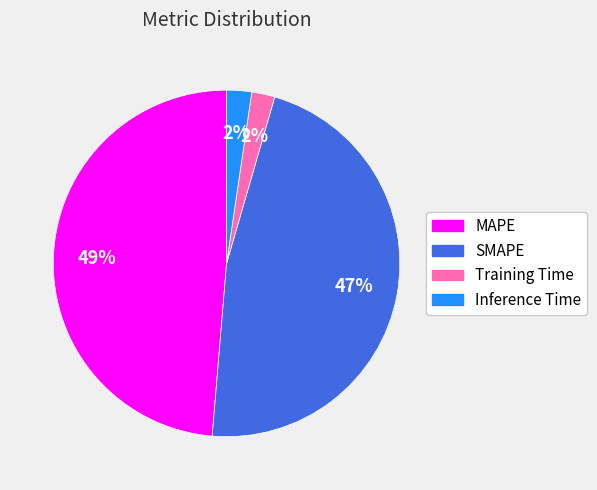

To the nearest percent, what percentage of the pie is MAPE?

49%